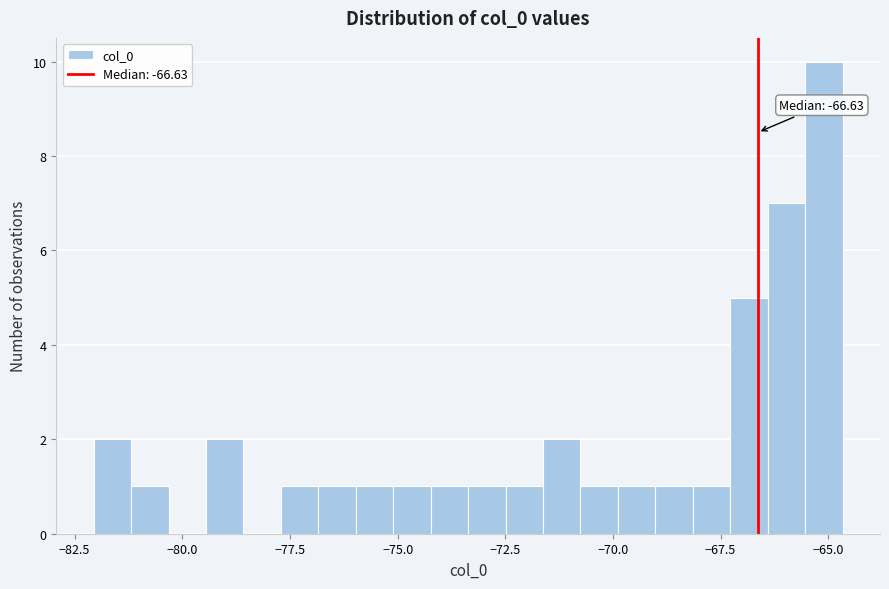

Around what value on the x-axis is the tallest bar? Give the approximate position of its centre, as read against the axis.

-65.0